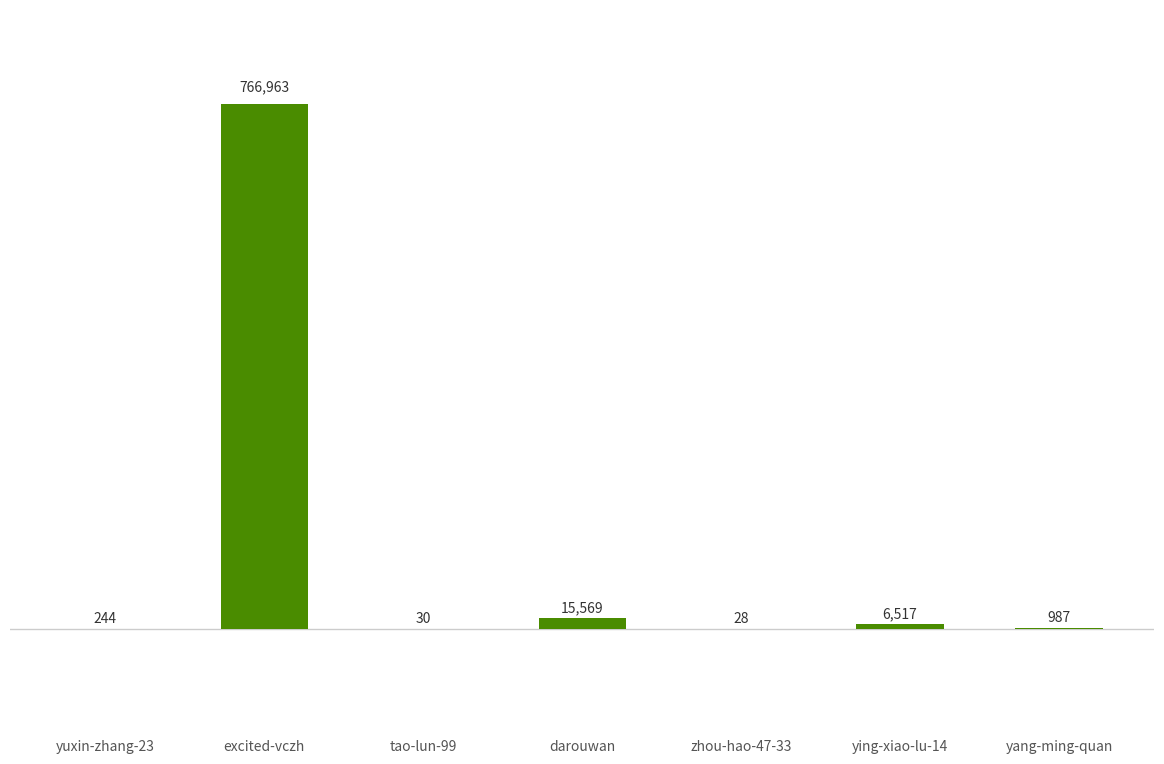

What is the sum of all values?

790338